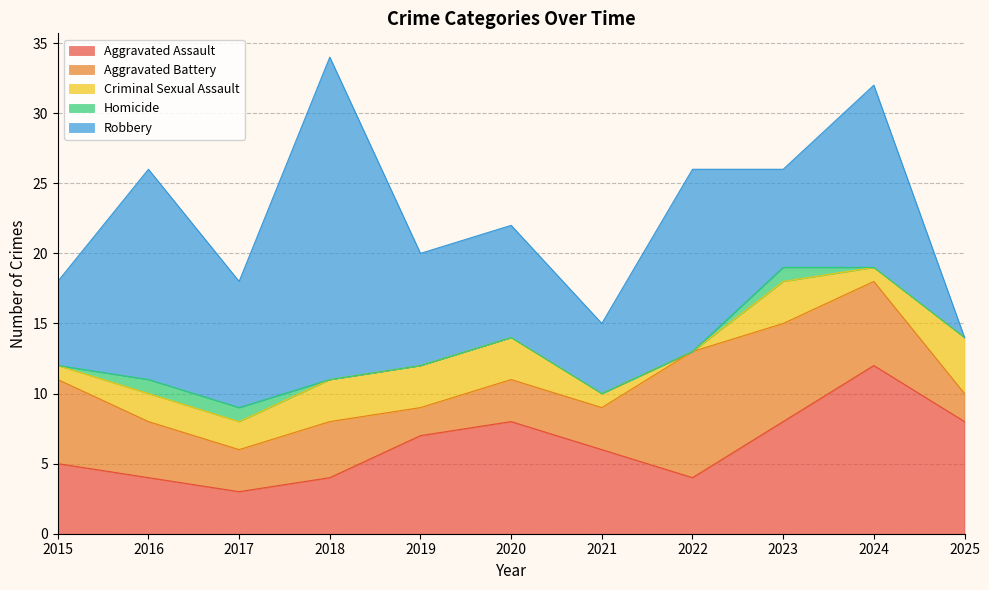

What is the difference between the Aggravated Battery values at 2022 and 2021?

6